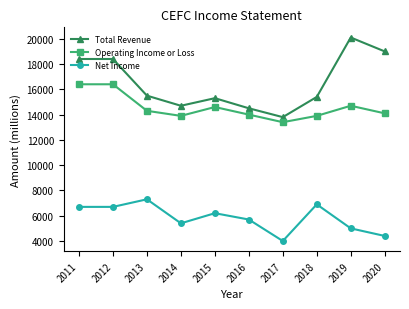

At 2020, list the series in order from largest to smallest.

Total Revenue, Operating Income or Loss, Net Income